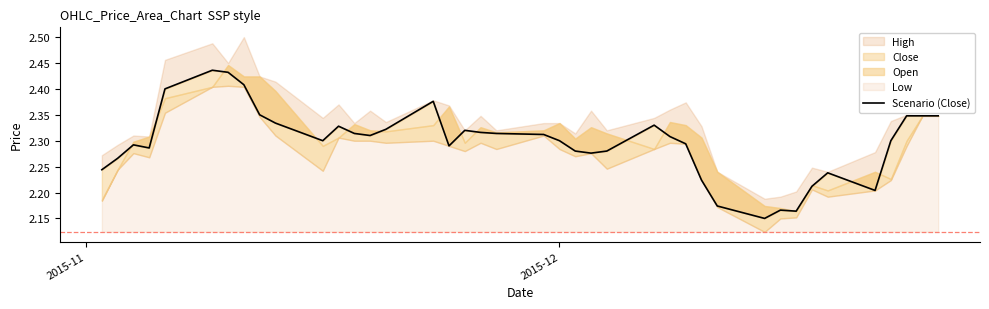

How many lines are shown in the chart?

1